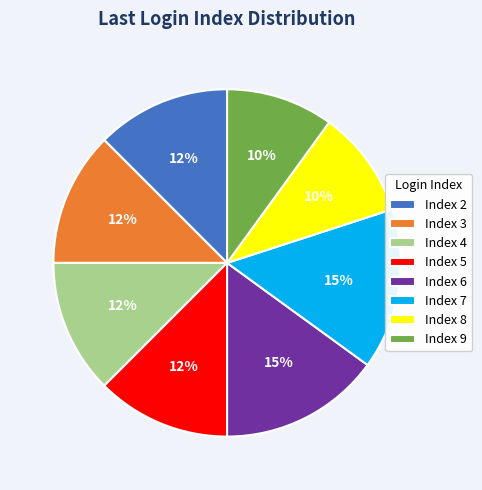

To the nearest percent, what is the difference between the largest and smallest slice percentages?

5%